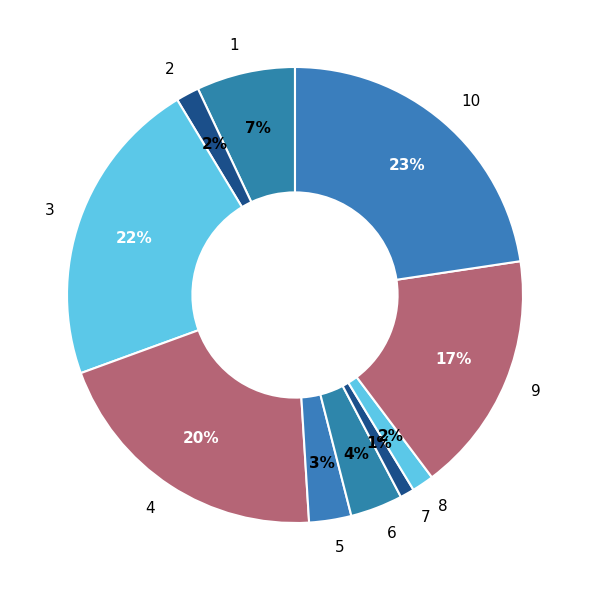

The 7 slice represents 1% of the pie. True or false?

True